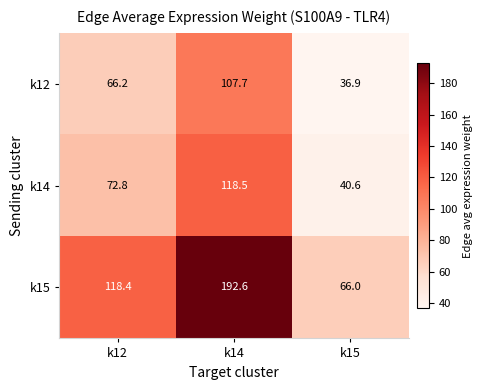

The k12 series shows 27.8 at k12. True or false?

False